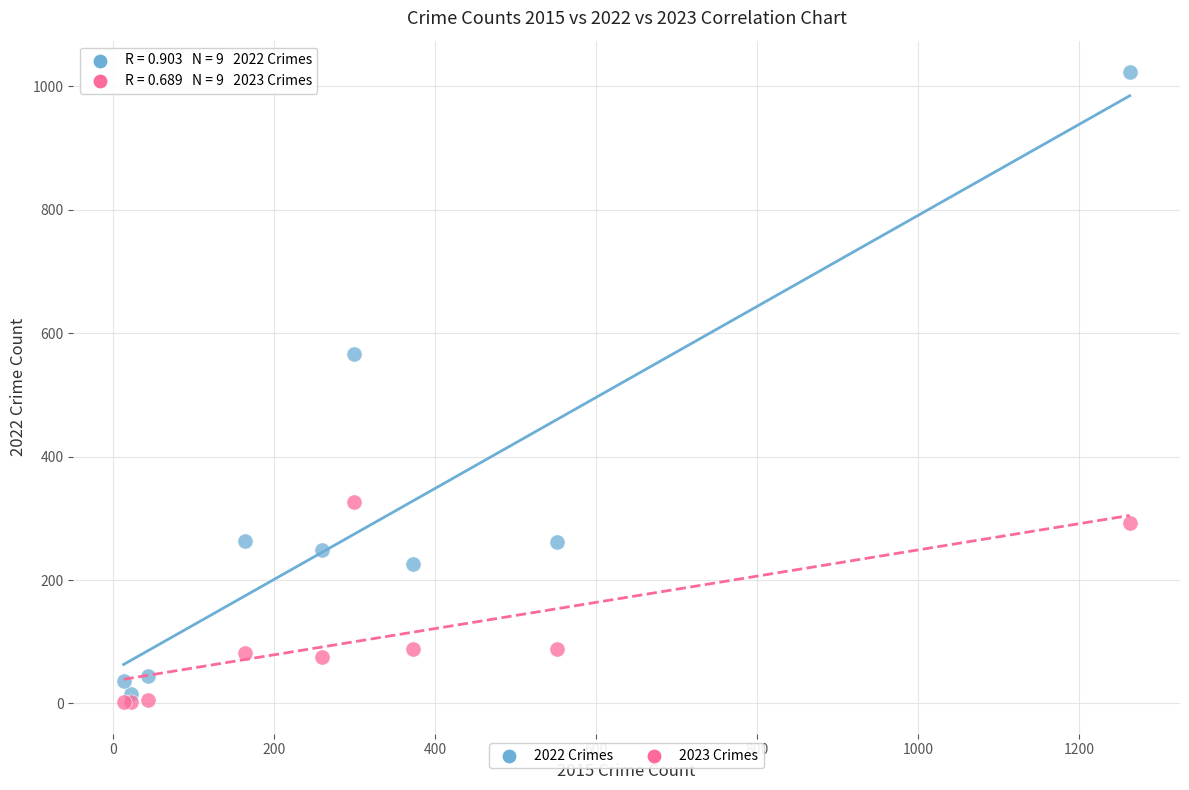

Which series has the widest spread of Y values?

2022 Crimes